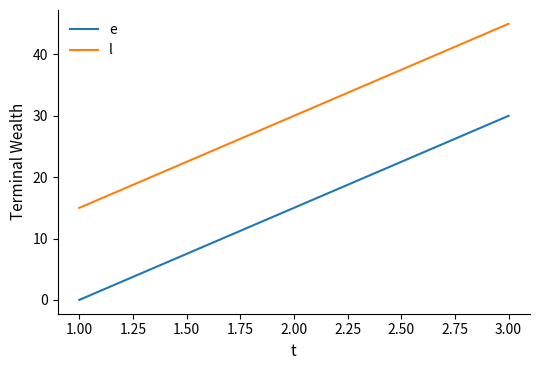

Rank the series by their maximum value, from lowest to highest.

e, l